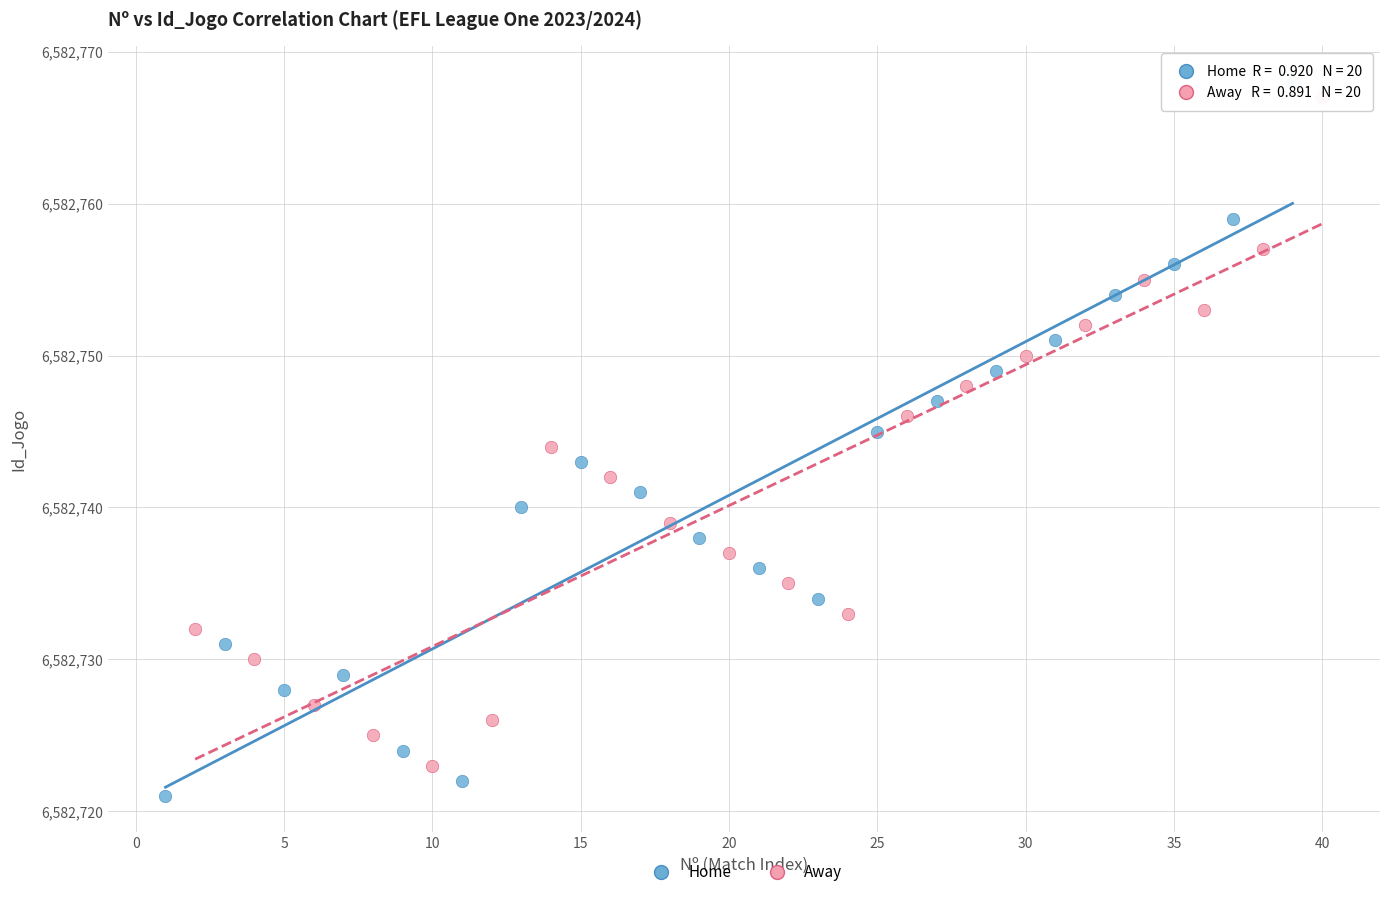

Which series has the widest spread of Y values?

Home